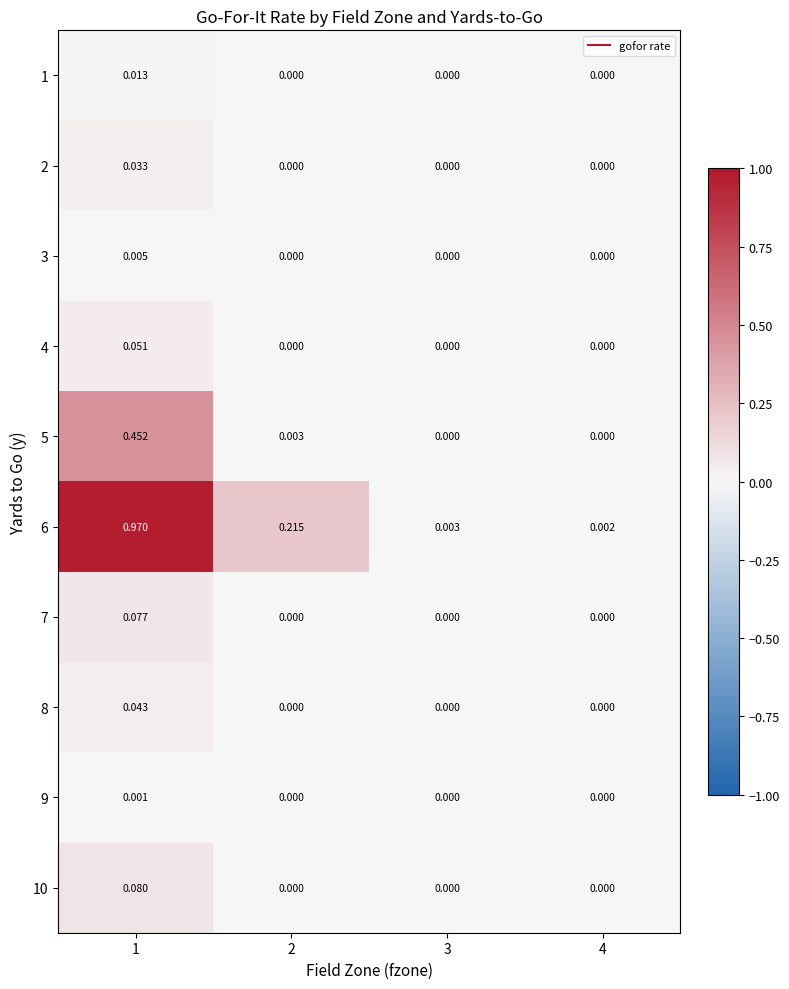

Is the value of 4 at 3 greater than the value of 6 at 3?

No